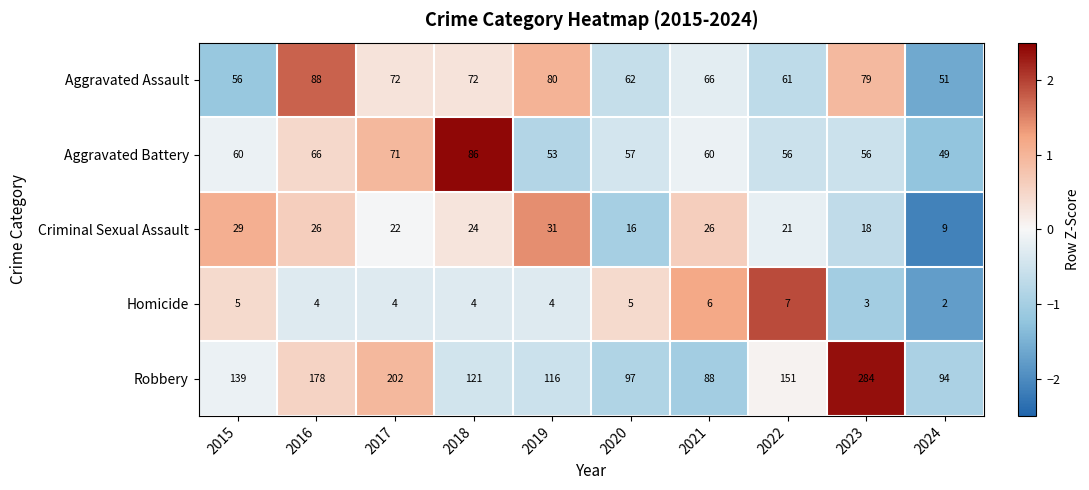

Count the number of categories in the chart.

10